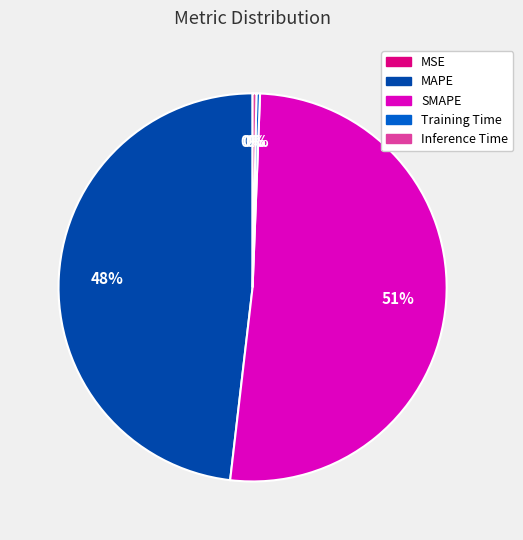

To the nearest percent, what is the average slice percentage?

20%